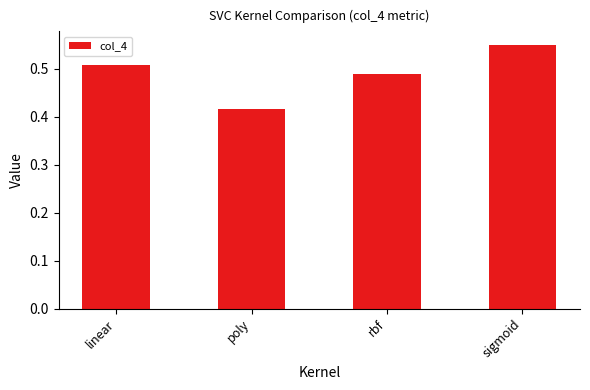

The value at sigmoid is 0.8. True or false?

False